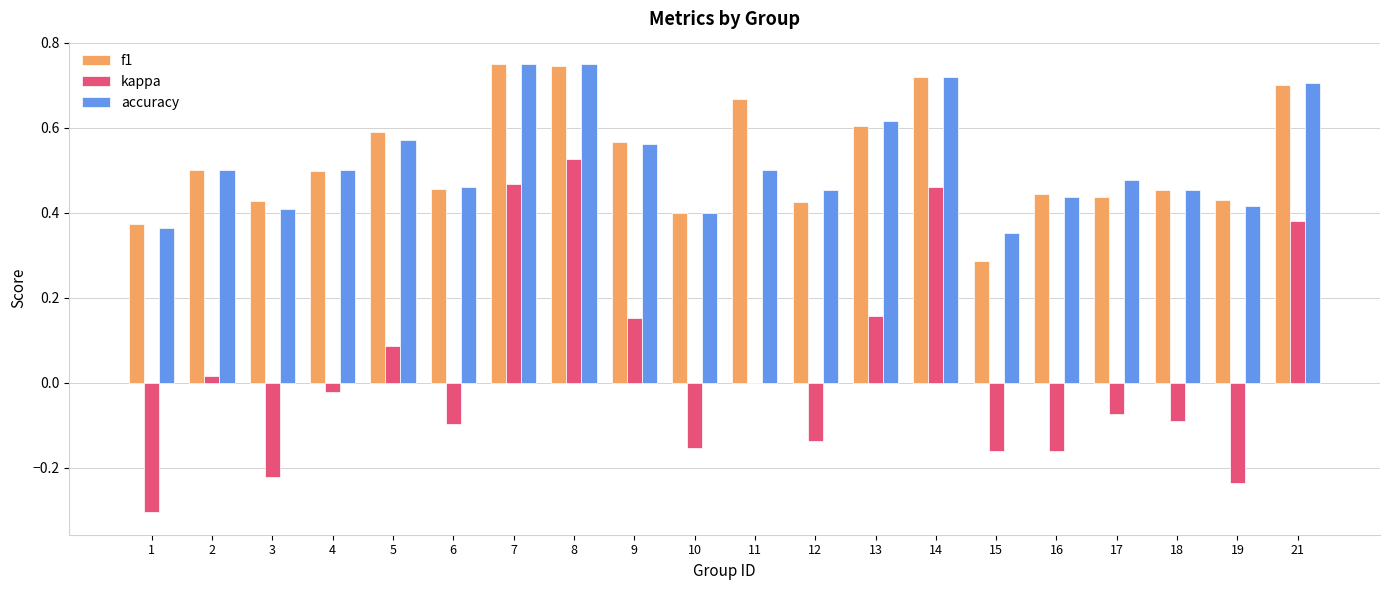

What are all the series names shown in the legend?

f1, kappa, accuracy